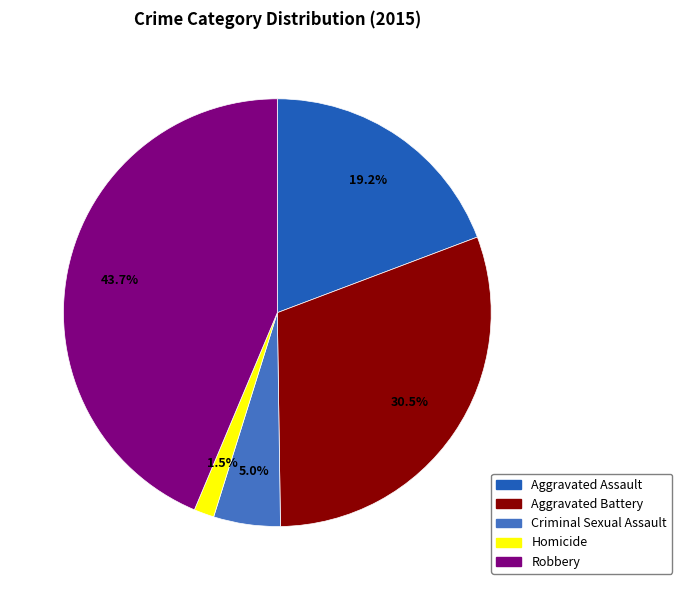

Count the number of slices in the pie.

5